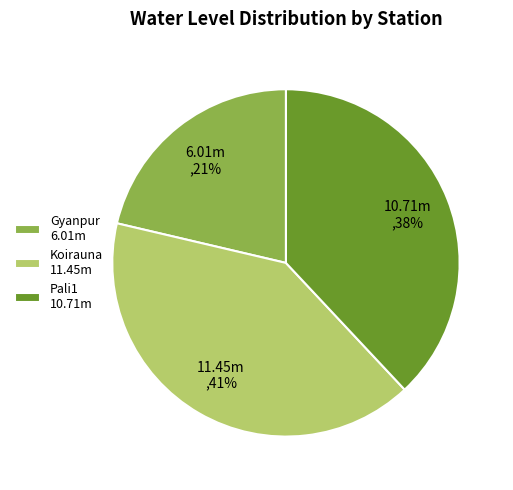

To the nearest percent, what is the combined percentage of Gyanpur 6.01m and Koirauna 11.45m?

62%